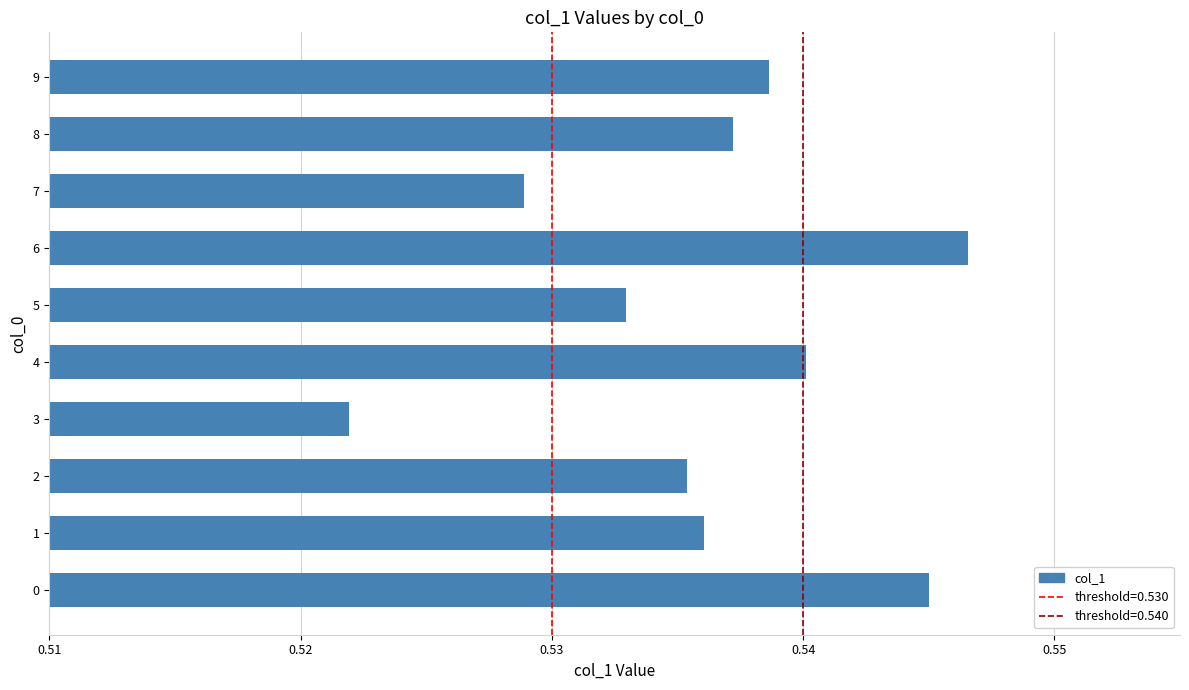

Is it true that the value at 4 is 0.9?

False